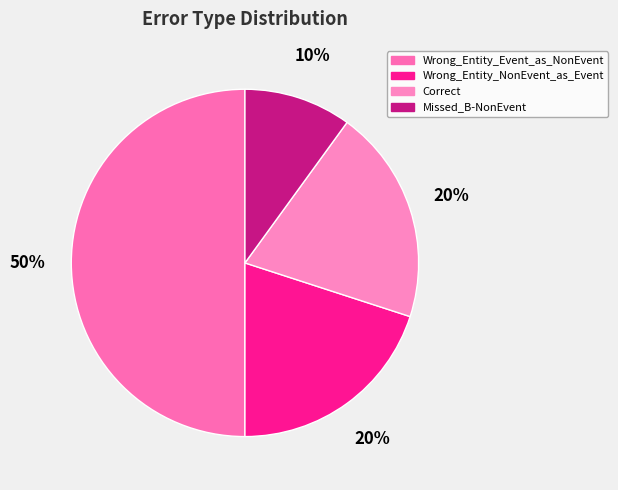

How many slices are in this pie chart?

4